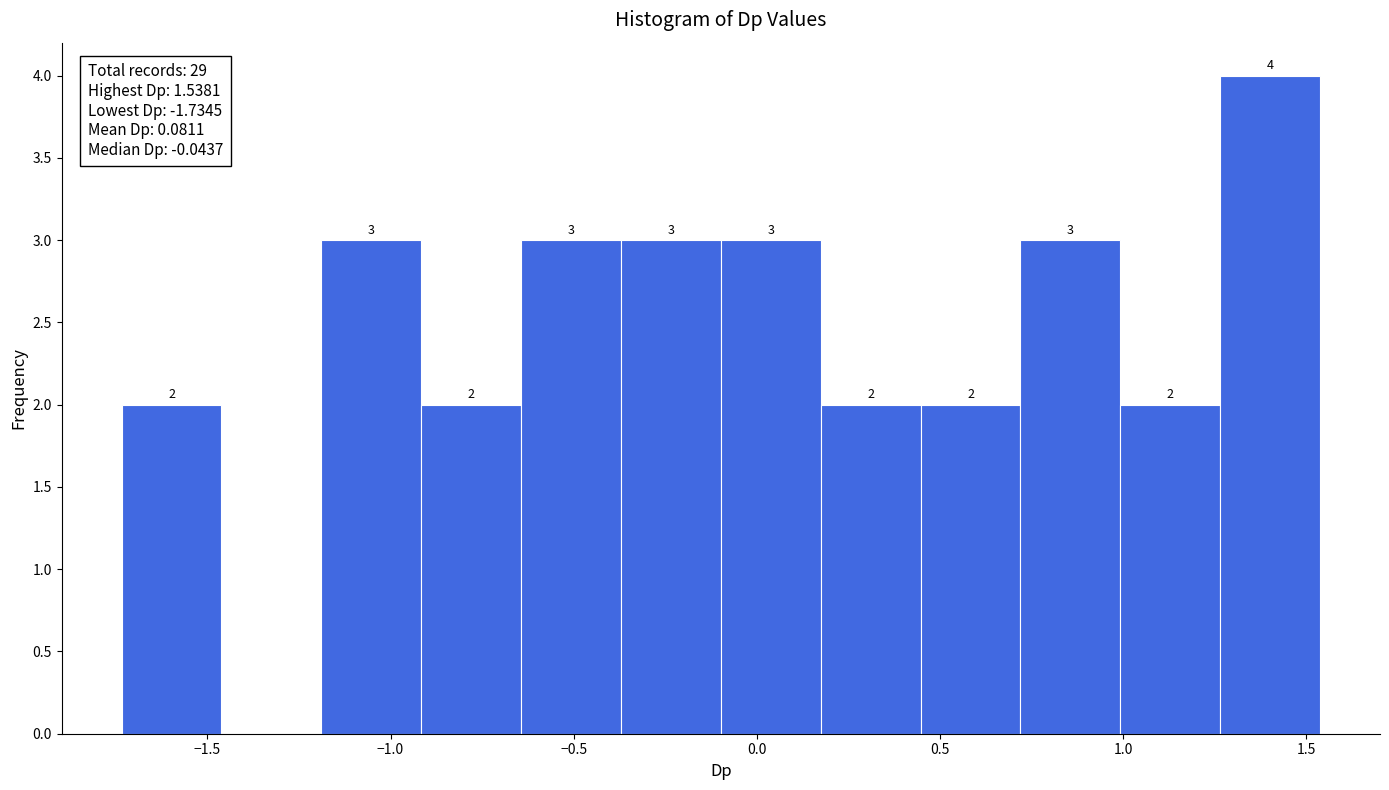

Over which range of the x-axis is the bar tallest?

1.25 to 1.55